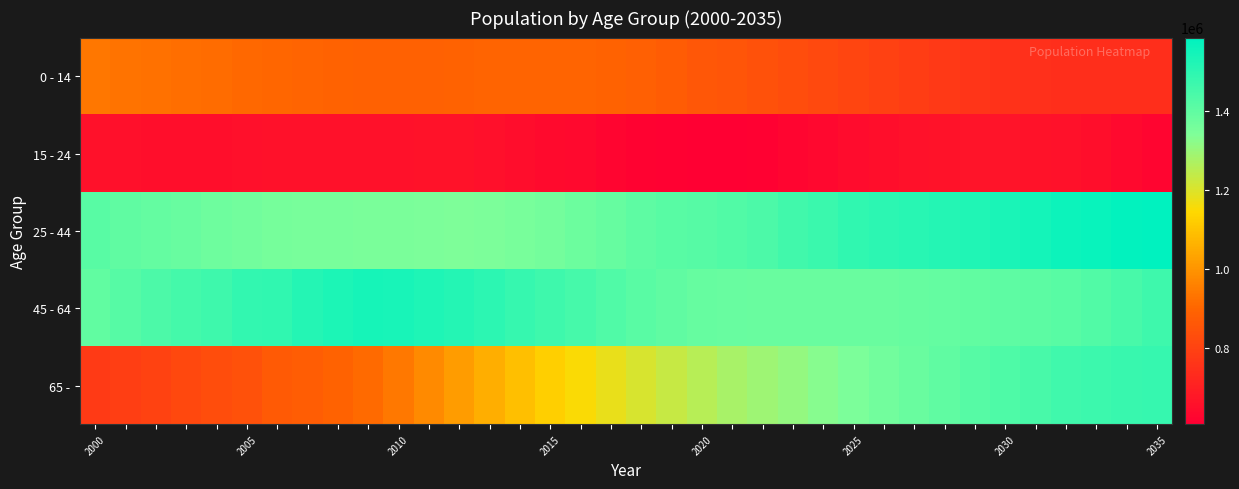

At which category is the sum across all series the highest?

2035